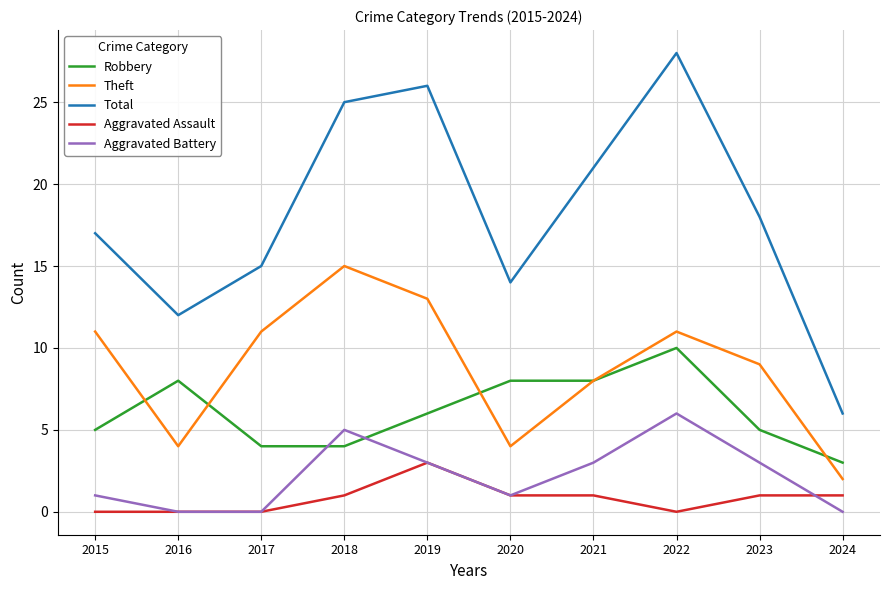

What are all the series names shown in the legend?

Robbery, Theft, Total, Aggravated Assault, Aggravated Battery